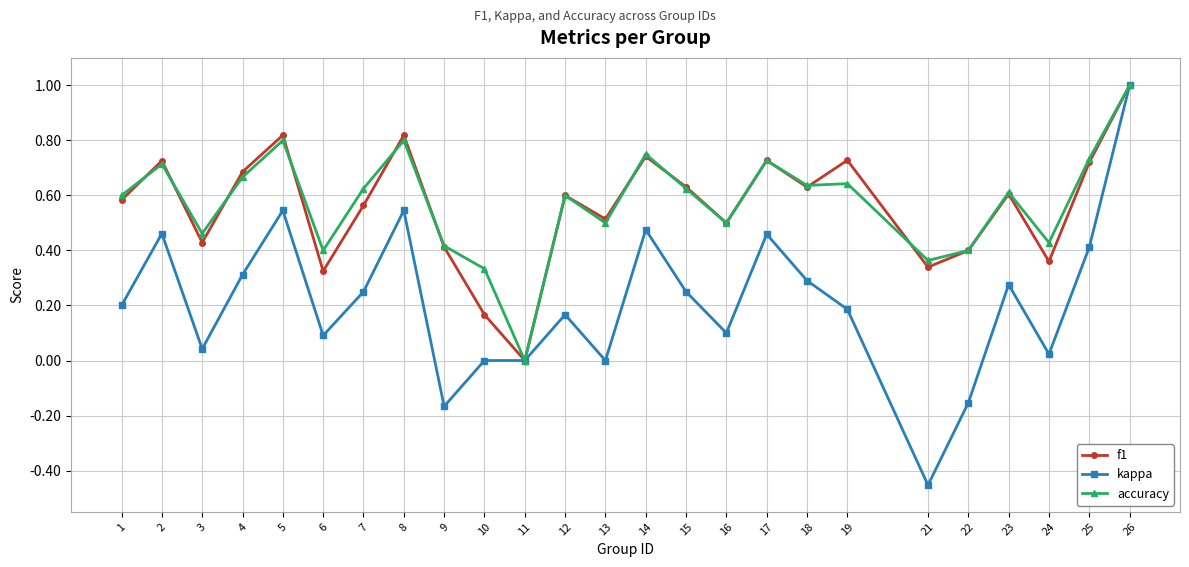

True or false: kappa has more than 2 points higher than both neighbors.

True